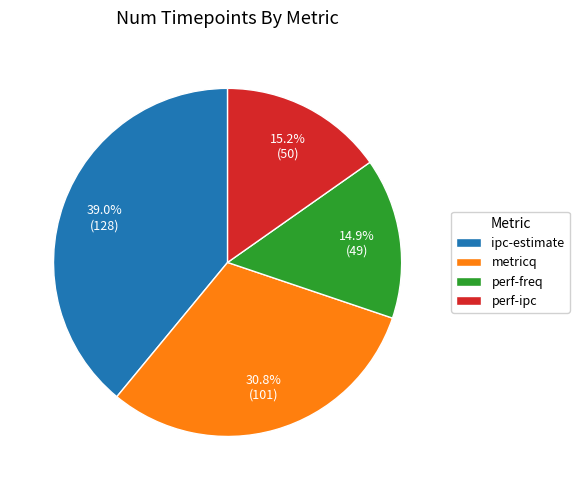

To the nearest percent, what percentage of the pie is ipc-estimate?

39%